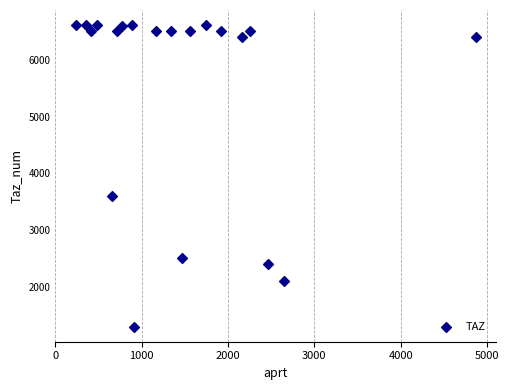

What is the range of Y values (max minus min)?

5307